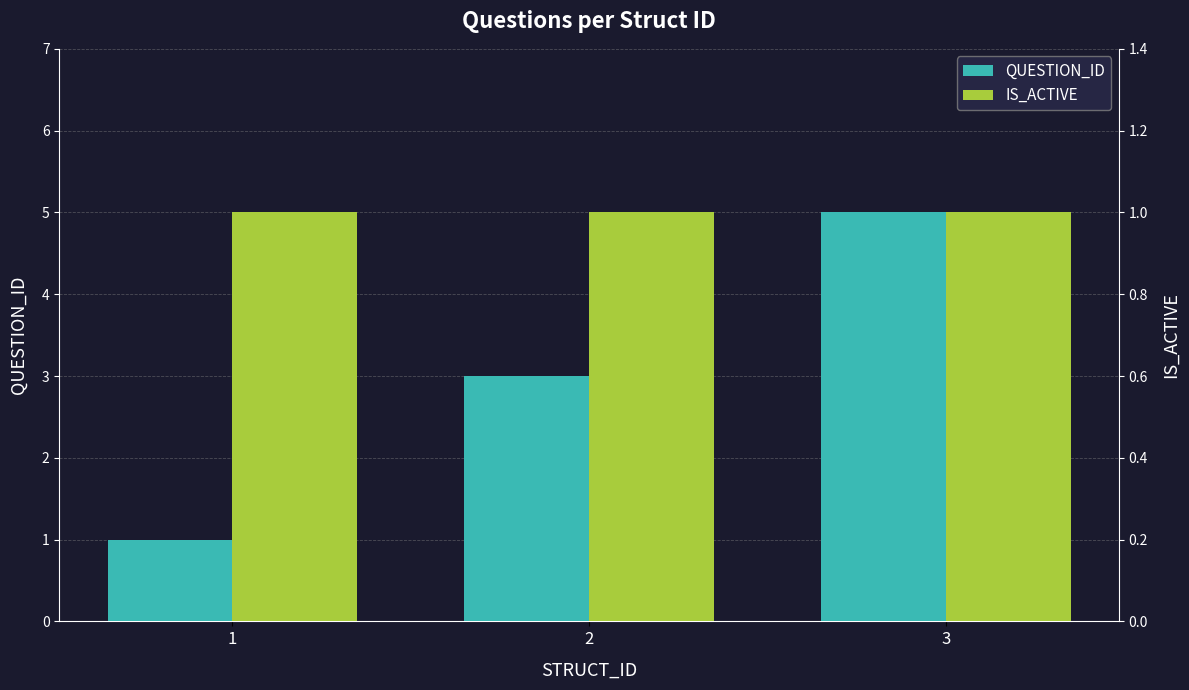

List the series in order of their peak value, lowest first.

IS_ACTIVE, QUESTION_ID